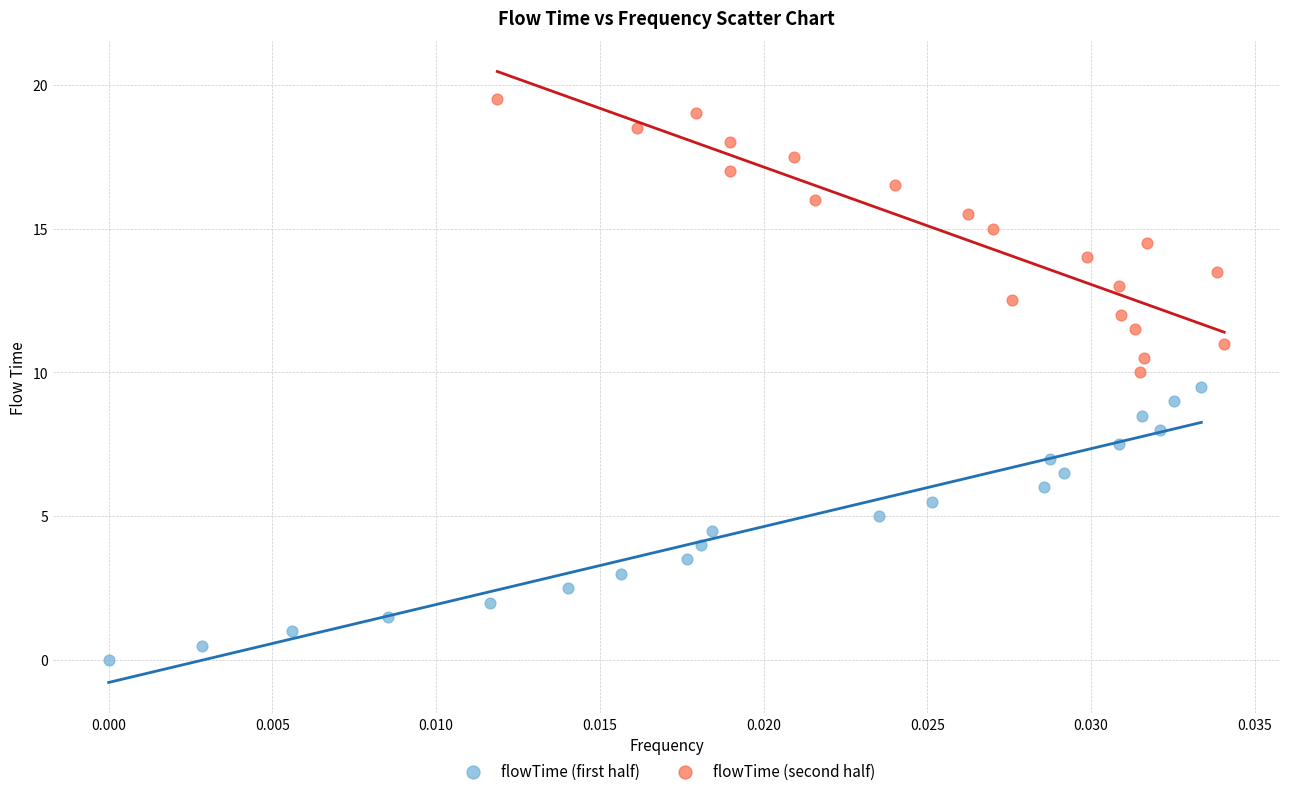

What are all the series names shown in the legend?

flowTime (first half), flowTime (second half)